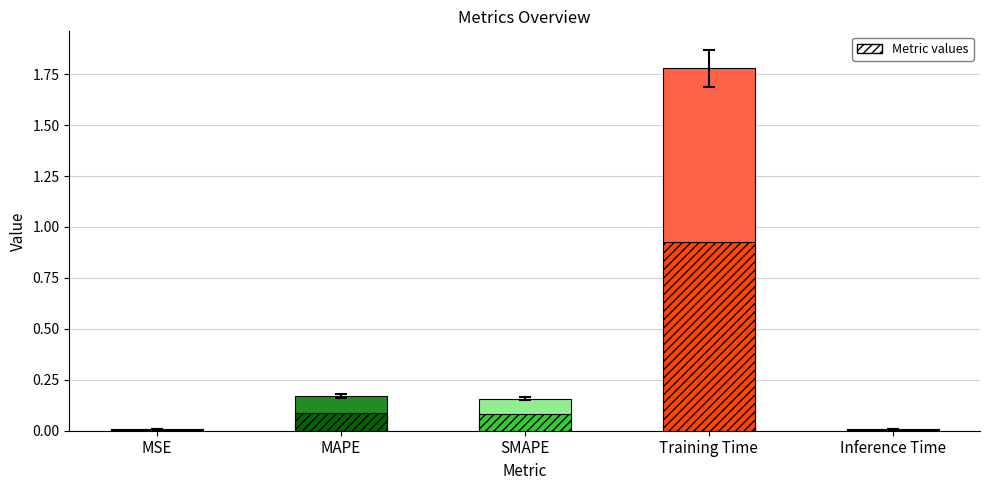

What is the label of the 3rd bar from the left?

SMAPE